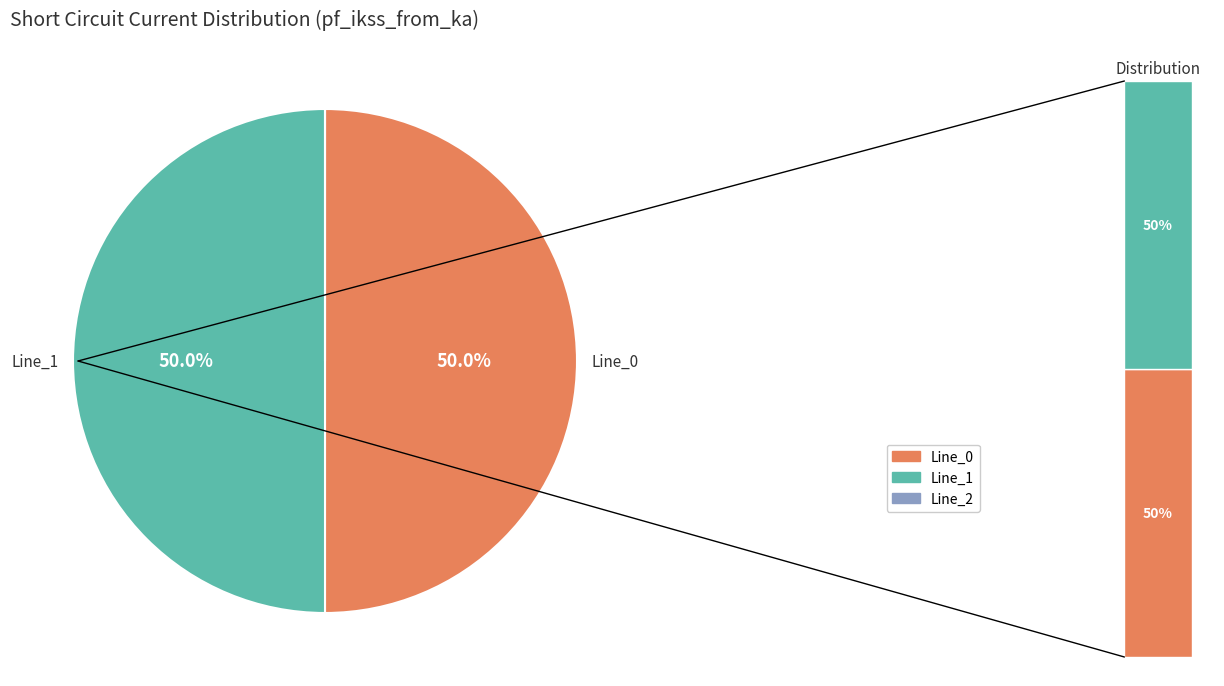

To the nearest percent, what is the combined percentage of Line_2 and Line_1?

50%